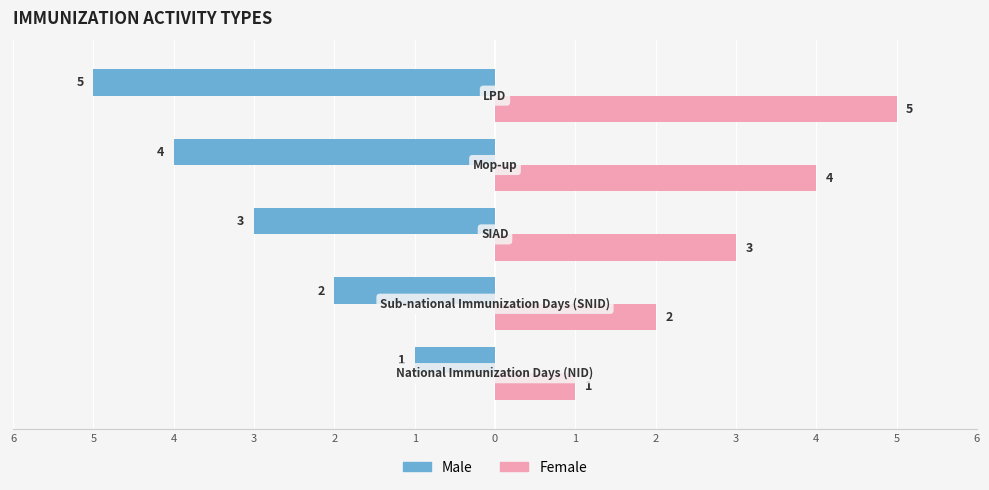

What are all the series names shown in the legend?

Male, Female